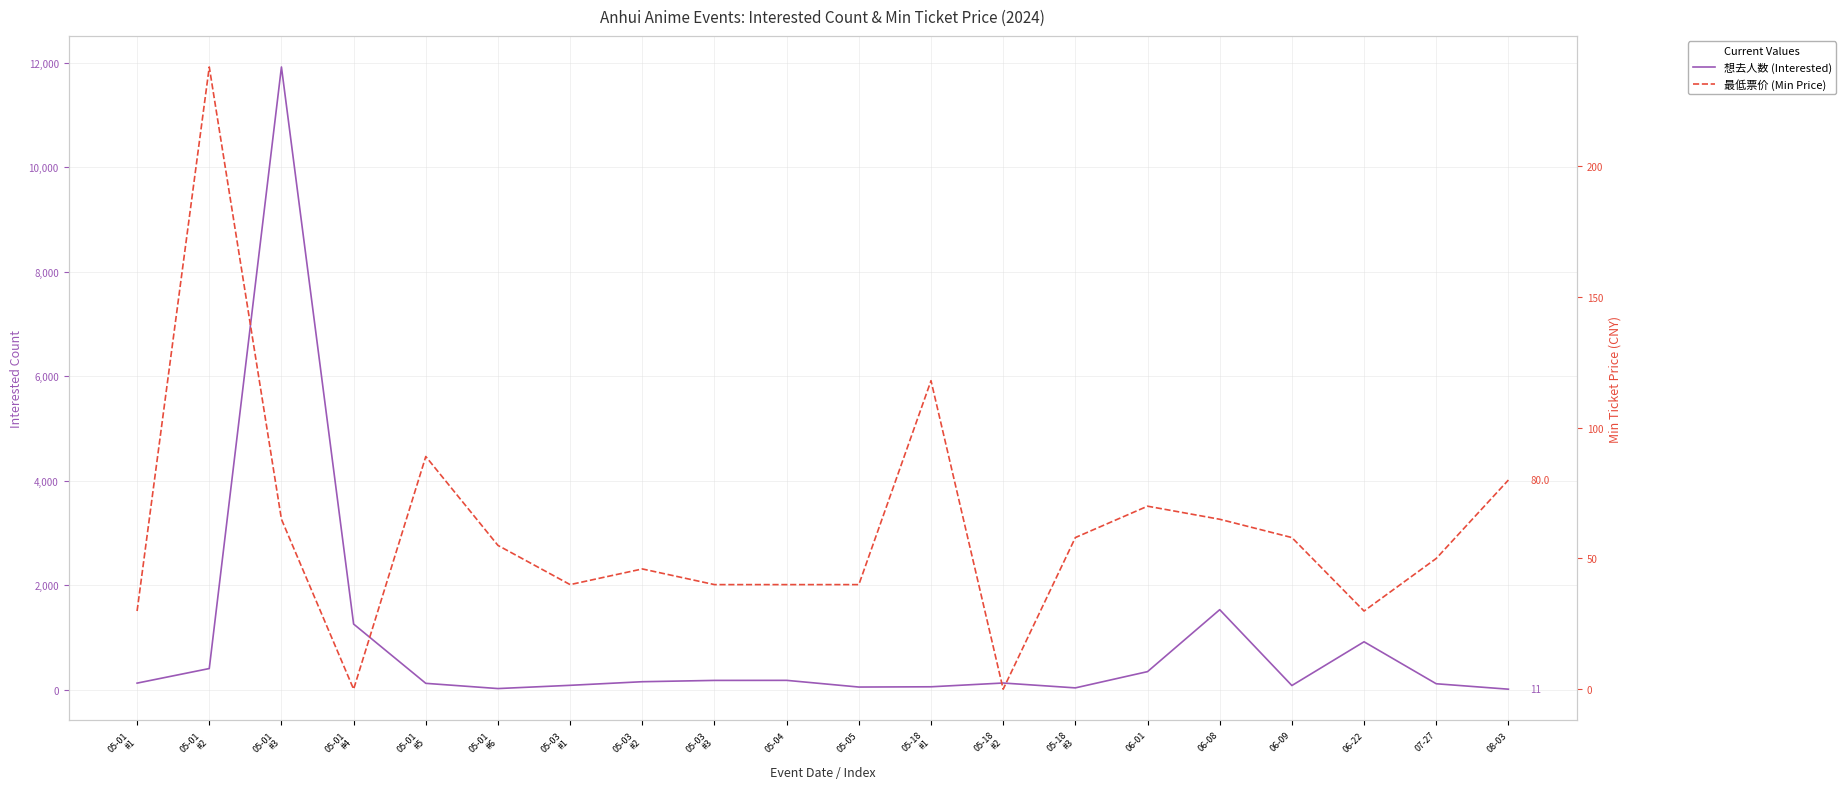

What is the sum of the 想去人数 (Interested) values at 07-27 and 05-18
#2?

244.0